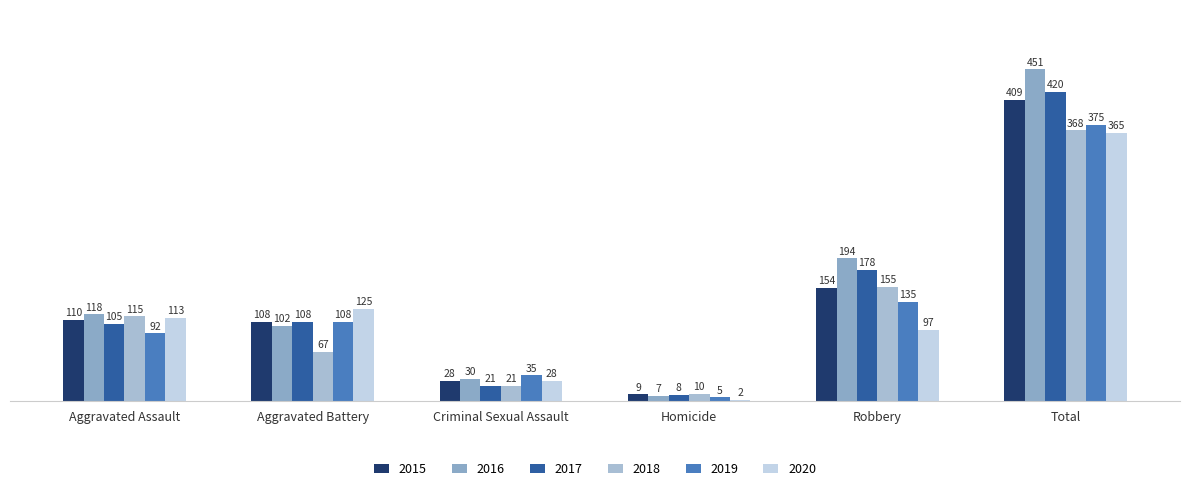

Reading right to left, what are all the values shown in this chart?

2015: 409	154	9	28	108	110
2016: 451	194	7	30	102	118
2017: 420	178	8	21	108	105
2018: 368	155	10	21	67	115
2019: 375	135	5	35	108	92
2020: 365	97	2	28	125	113